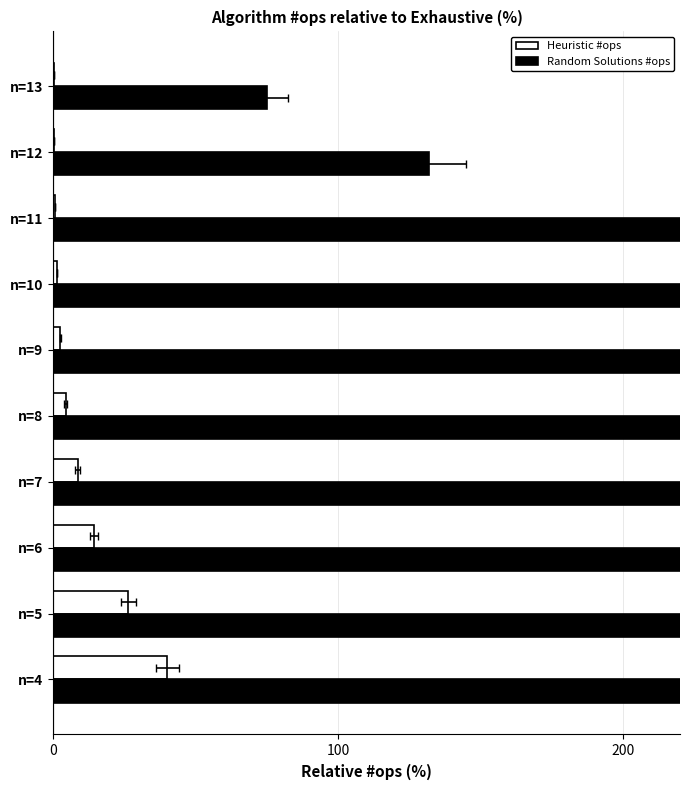

What is the sum of all Heuristic #ops values?

98.6